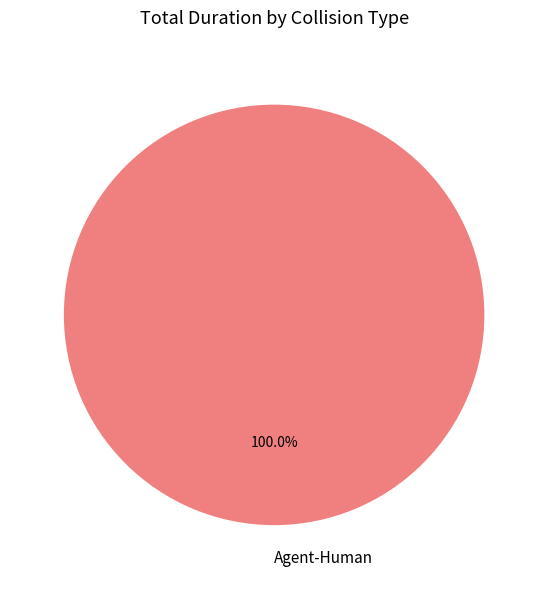

Rank the categories by value from highest to lowest.

Agent-Human